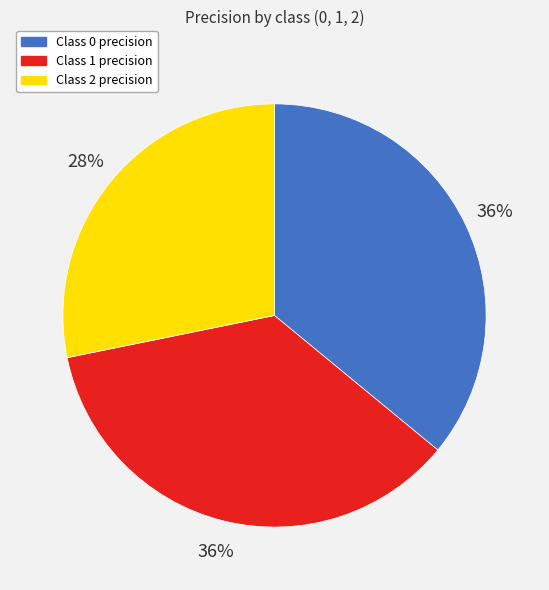

To the nearest percent, what is the difference between the largest and smallest slice percentages?

8%